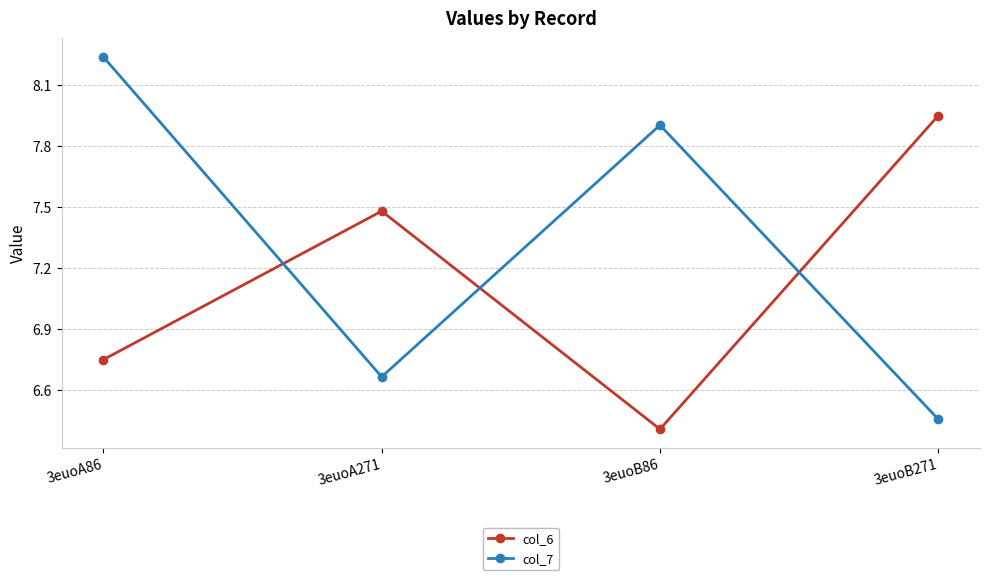

At which category is the sum across all series the highest?

3euoA86